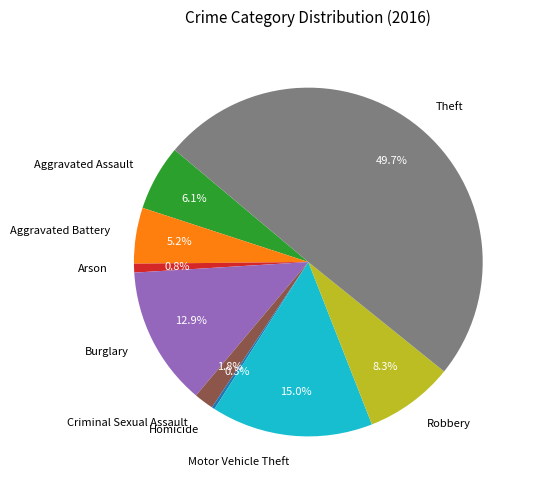

What is the largest slice in the pie chart?

Theft